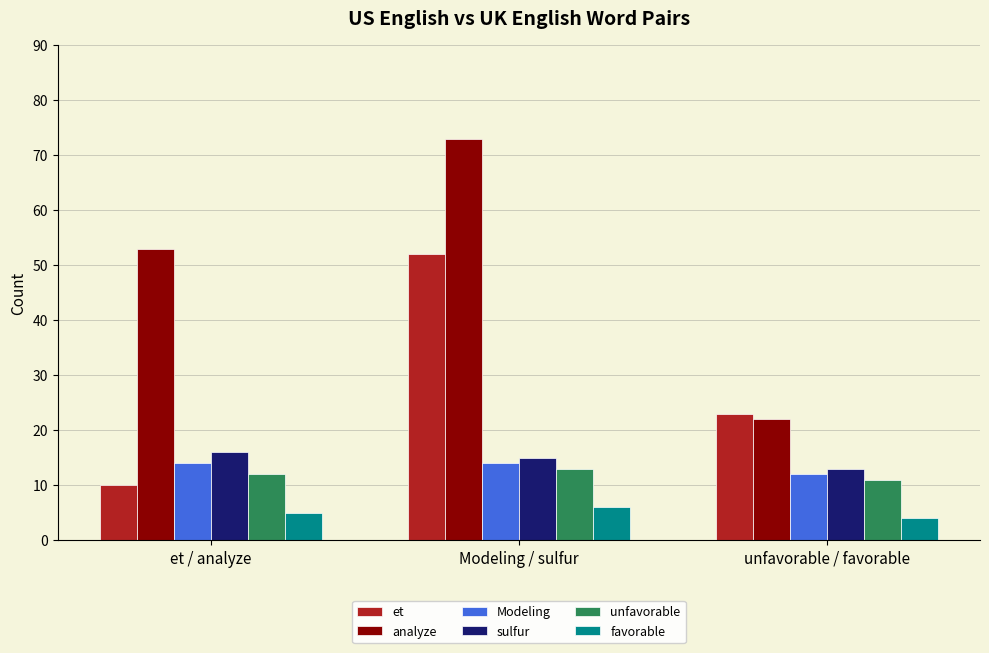

What is the difference between the highest and lowest values at et / analyze?

48